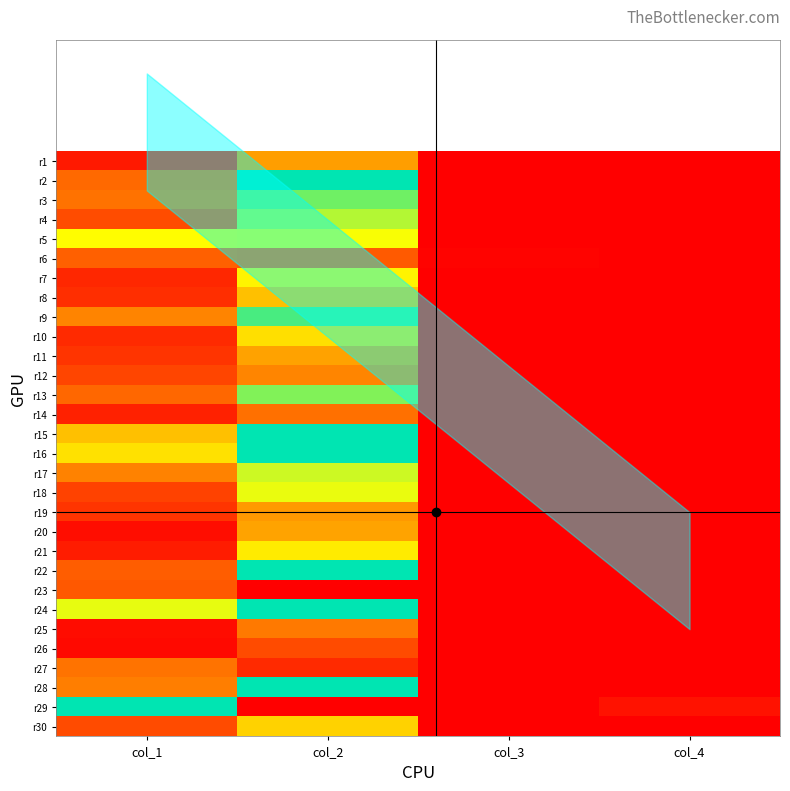

Reading left to right, transcribe all the data shown in this chart.

r1: col_1=0.1	col_2=0.9	col_3=0.0	col_4=0.0
r2: col_1=0.6	col_2=4.1	col_3=0.0	col_4=0.0
r3: col_1=0.6	col_2=1.8	col_3=0.0	col_4=0.0
r4: col_1=0.4	col_2=1.6	col_3=0.0	col_4=0.0
r5: col_1=1.4	col_2=1.4	col_3=0.0	col_4=0.0
r6: col_1=0.5	col_2=0.5	col_3=0.0	col_4=0.0
r7: col_1=0.2	col_2=1.3	col_3=0.0	col_4=0.0
r8: col_1=0.3	col_2=1.0	col_3=0.0	col_4=0.0
r9: col_1=0.7	col_2=1.9	col_3=0.0	col_4=0.0
r10: col_1=0.2	col_2=1.2	col_3=0.0	col_4=0.0
r11: col_1=0.3	col_2=0.9	col_3=0.0	col_4=0.0
r12: col_1=0.4	col_2=0.7	col_3=0.0	col_4=0.0
r13: col_1=0.6	col_2=1.7	col_3=0.0	col_4=0.0
r14: col_1=0.2	col_2=0.6	col_3=0.0	col_4=0.0
r15: col_1=1.0	col_2=2.4	col_3=0.0	col_4=0.0
r16: col_1=1.2	col_2=2.2	col_3=0.0	col_4=0.0
r17: col_1=0.7	col_2=1.5	col_3=0.0	col_4=0.0
r18: col_1=0.4	col_2=1.4	col_3=0.0	col_4=0.0
r19: col_1=0.3	col_2=0.8	col_3=0.0	col_4=0.0
r20: col_1=0.1	col_2=0.9	col_3=0.0	col_4=0.0
r21: col_1=0.2	col_2=1.3	col_3=0.0	col_4=0.0
r22: col_1=0.5	col_2=2.2	col_3=0.0	col_4=0.0
r23: col_1=0.5	col_2=0.0	col_3=0.0	col_4=0.0
r24: col_1=1.4	col_2=4.0	col_3=0.0	col_4=0.0
r25: col_1=0.1	col_2=0.7	col_3=0.0	col_4=0.0
r26: col_1=0.1	col_2=0.4	col_3=0.0	col_4=0.0
r27: col_1=0.6	col_2=0.2	col_3=0.0	col_4=0.0
r28: col_1=0.7	col_2=2.1	col_3=0.0	col_4=0.0
r29: col_1=18.5	col_2=0.0	col_3=0.0	col_4=0.1
r30: col_1=0.4	col_2=1.1	col_3=0.0	col_4=0.0